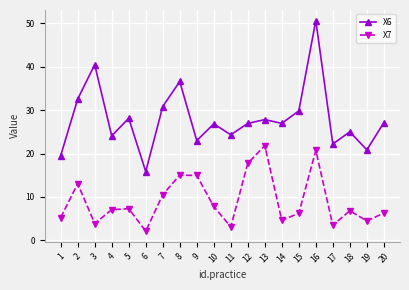

What is the value of the X7 point at the 16th from the left?

20.7